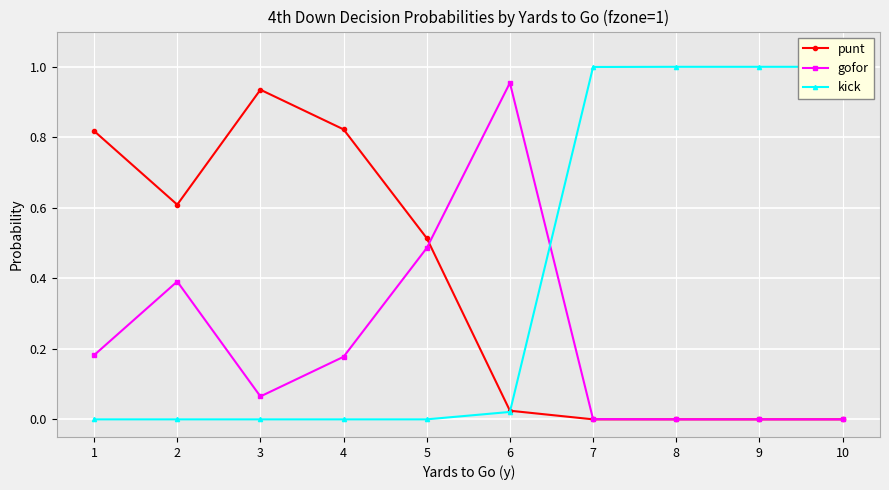

What is the difference between the maximum and minimum values in the kick series?

1.0